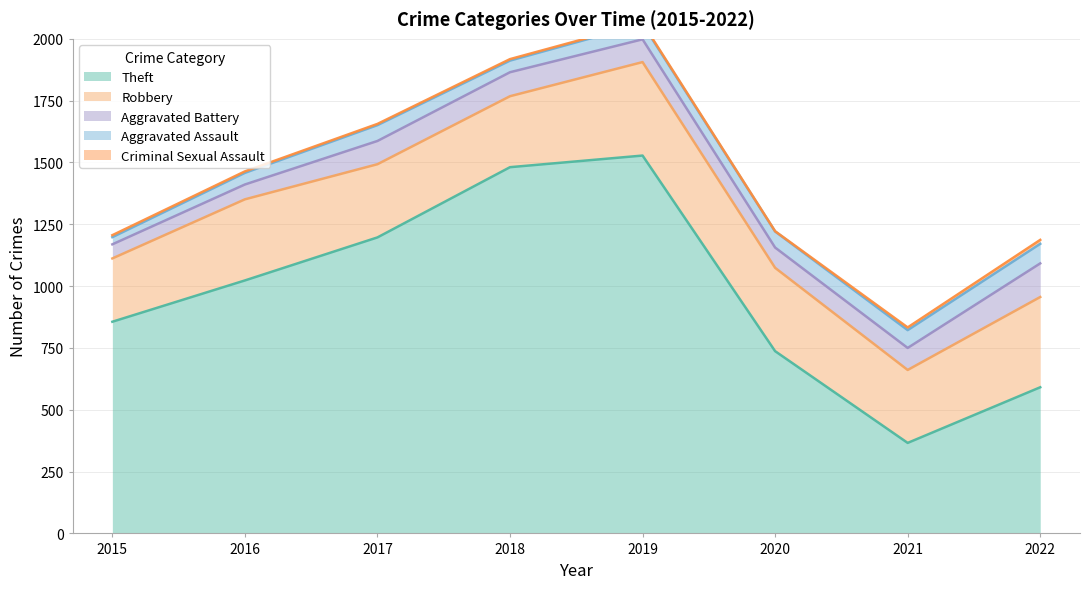

How many Aggravated Assault values are between 47 and 72?

6